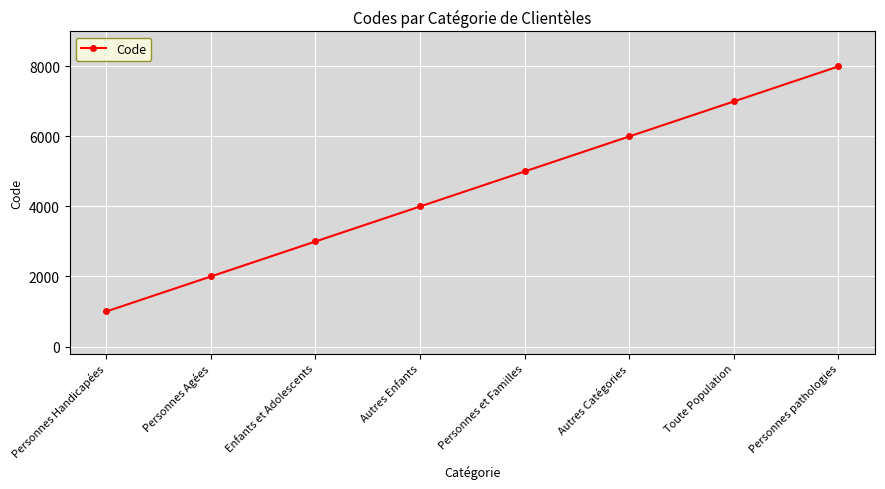

What is the smallest value displayed?

1000